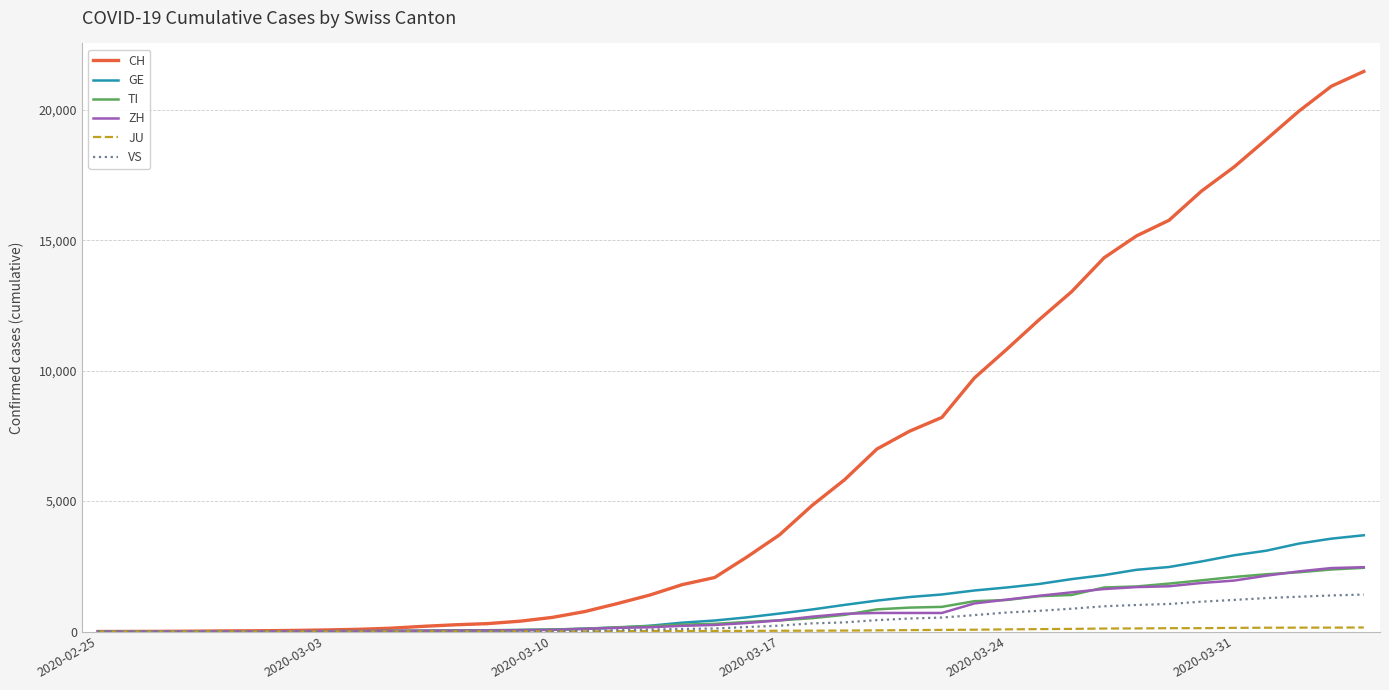

Which series has the largest range (max minus min)?

CH